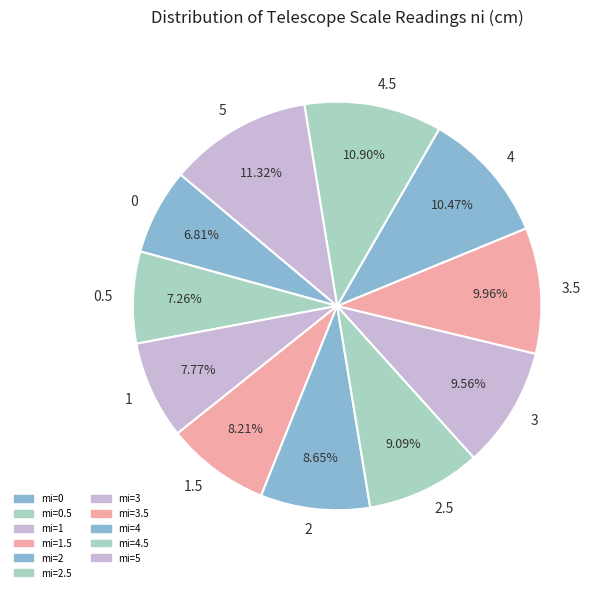

Which has a higher value, 0.5 or 4?

4